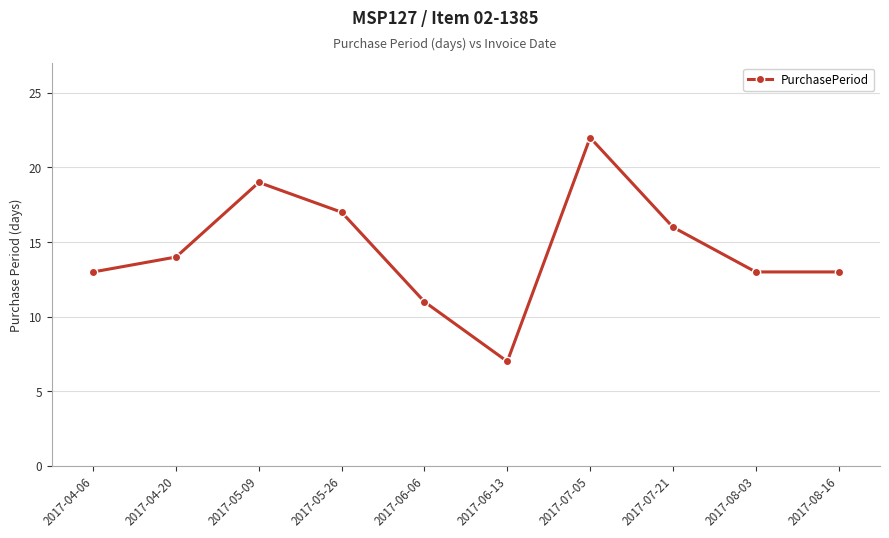

Between 2017-07-05 and 2017-08-16, which is larger?

2017-07-05